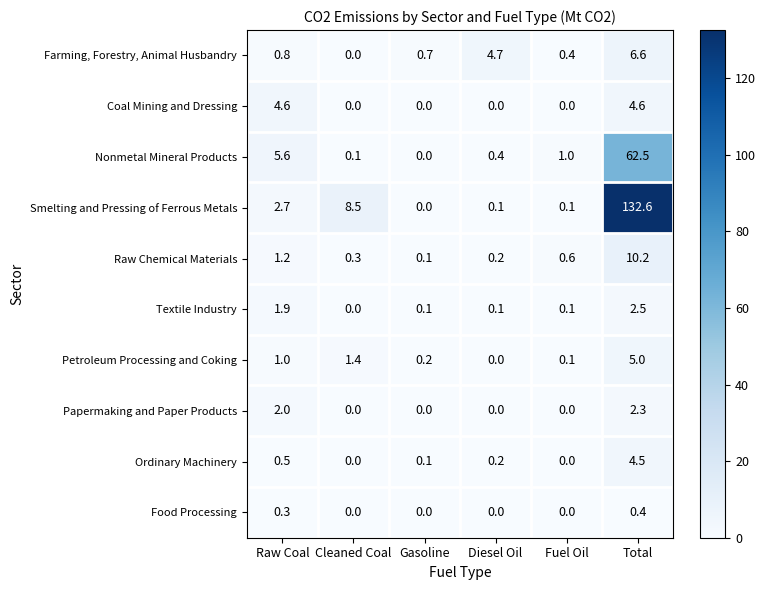

How many distinct data groups are displayed?

10